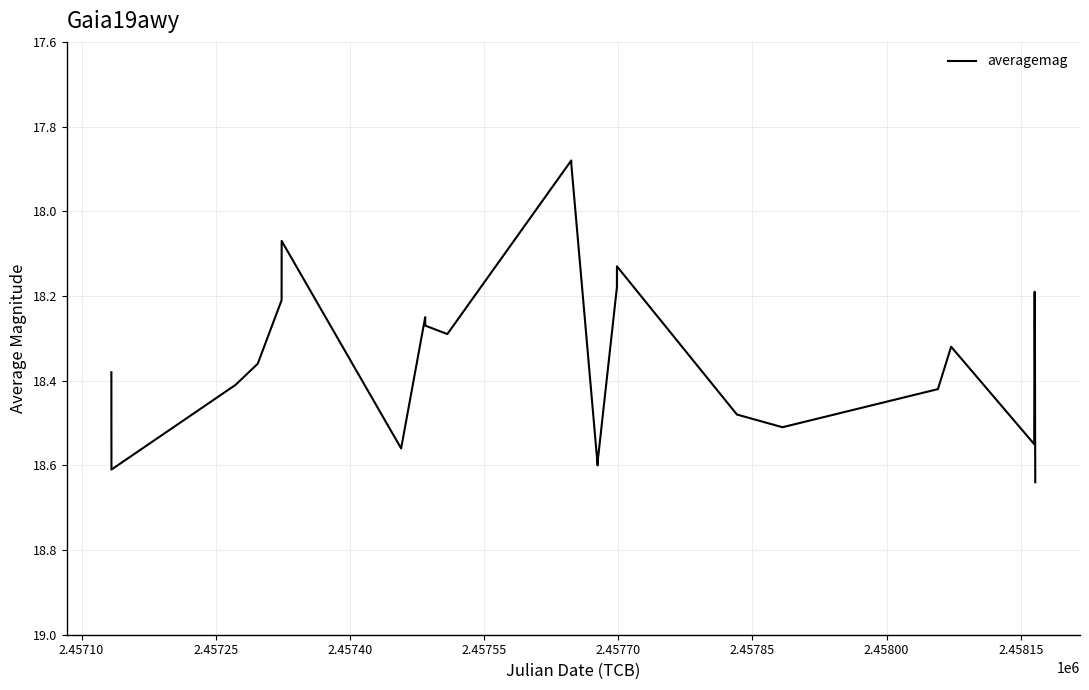

What is the difference between the maximum and minimum values?

0.8